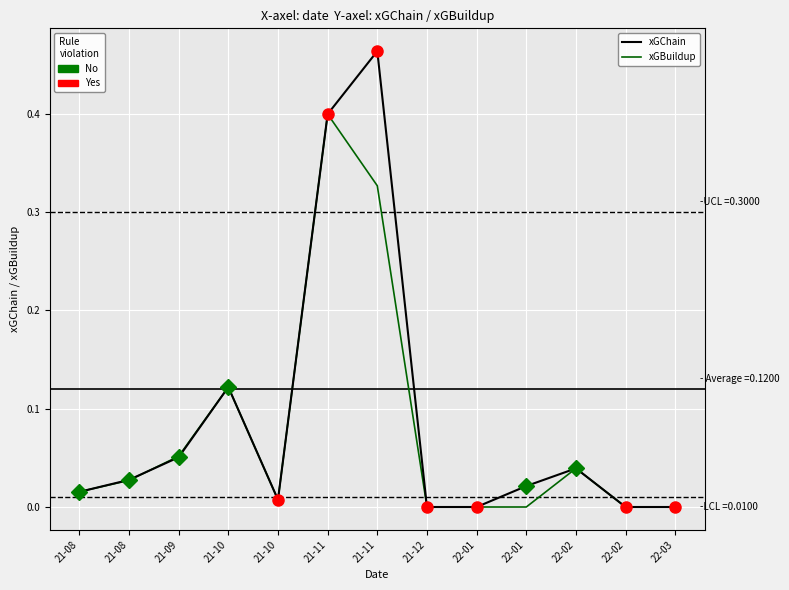

At which category is the sum across all series the highest?

21-11